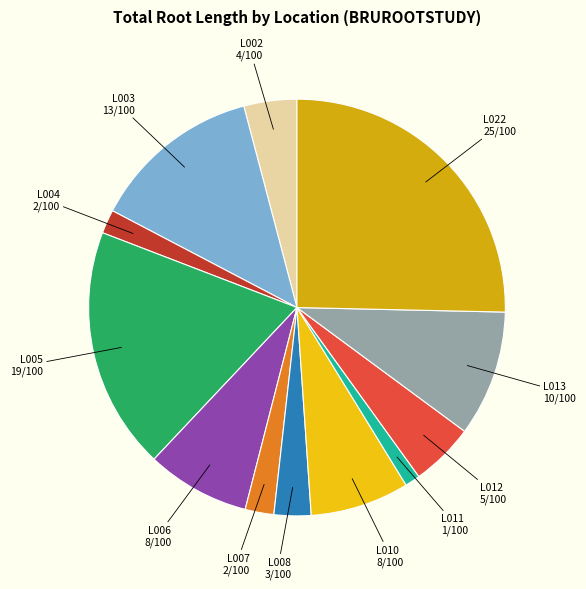

Does L004 represent more than half of the total?

No